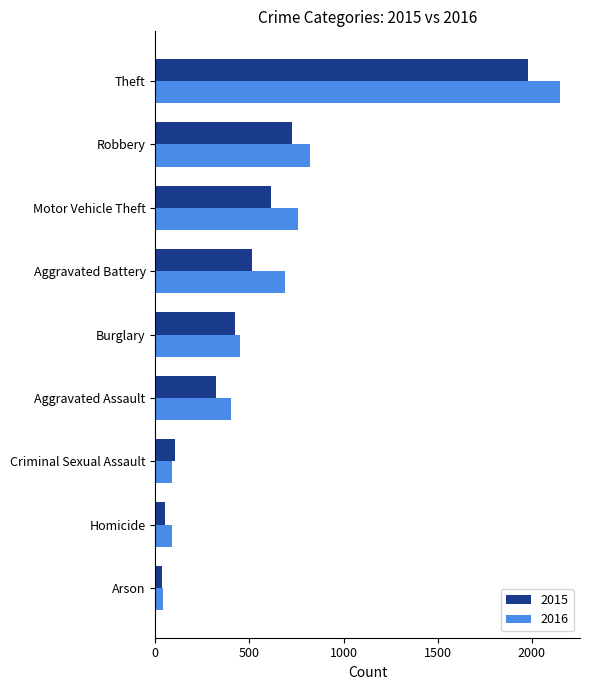

What is the total value across all series at Arson?

75